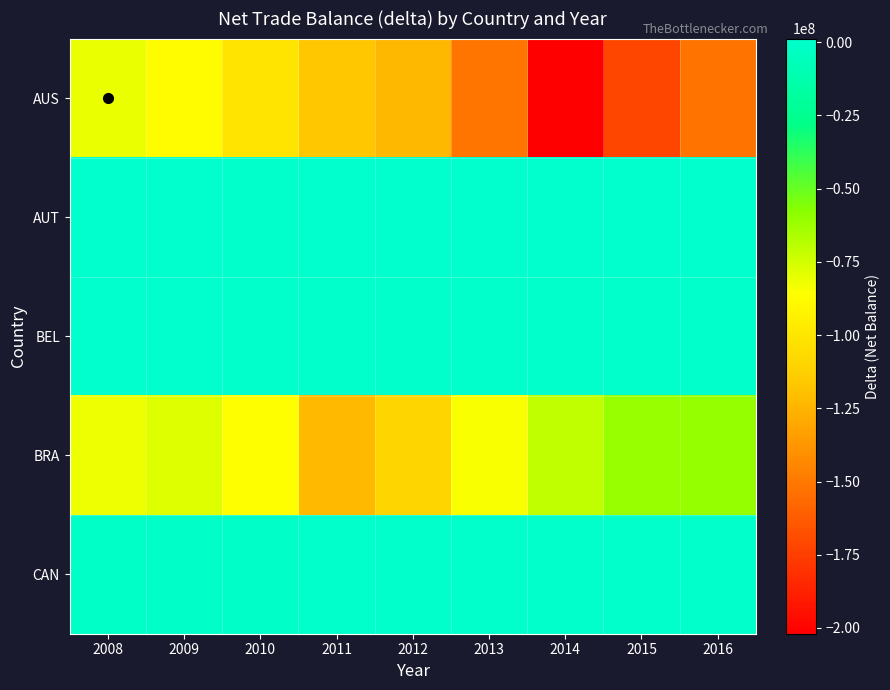

Reading left to right, transcribe all the data shown in this chart.

AUS: 2008=-81188364.4	2009=-87593025.0	2010=-100779037.6	2011=-116601361.5	2012=-123301195.4	2013=-151179656.3	2014=-201962974.6	2015=-171750357.1	2016=-152564603.7
AUT: 2008=529104.2	2009=940584.0	2010=346053.9	2011=847346.4	2012=985817.5	2013=721903.3	2014=960322.6	2015=1126294.7	2016=1252736.9
BEL: 2008=656822.7	2009=948254.9	2010=-28947.2	2011=380333.4	2012=299509.9	2013=-9886.2	2014=1783.2	2015=113785.9	2016=108493.1
BRA: 2008=-81744485.1	2009=-77467707.1	2010=-86313830.8	2011=-122490851.7	2012=-109763739.7	2013=-84487191.5	2014=-70498683.2	2015=-60904422.5	2016=-59997044.7
CAN: 2008=-1448759.5	2009=-531994.5	2010=-1095548.0	2011=-229825.8	2012=0.0	2013=0.0	2014=0.0	2015=0.0	2016=0.0